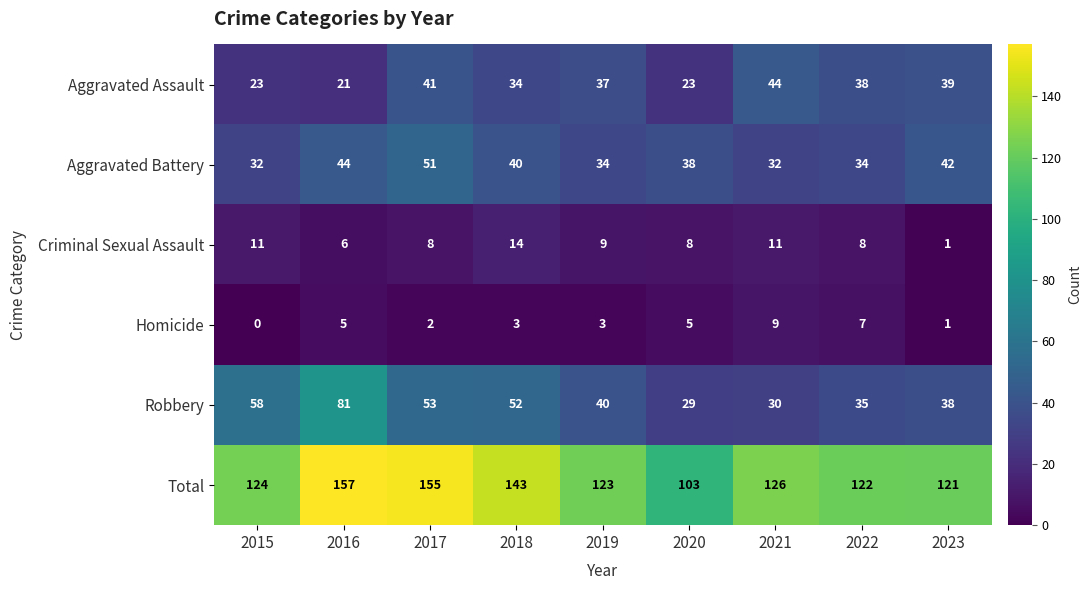

Rank the series by their maximum value, from highest to lowest.

Total, Robbery, Aggravated Battery, Aggravated Assault, Criminal Sexual Assault, Homicide